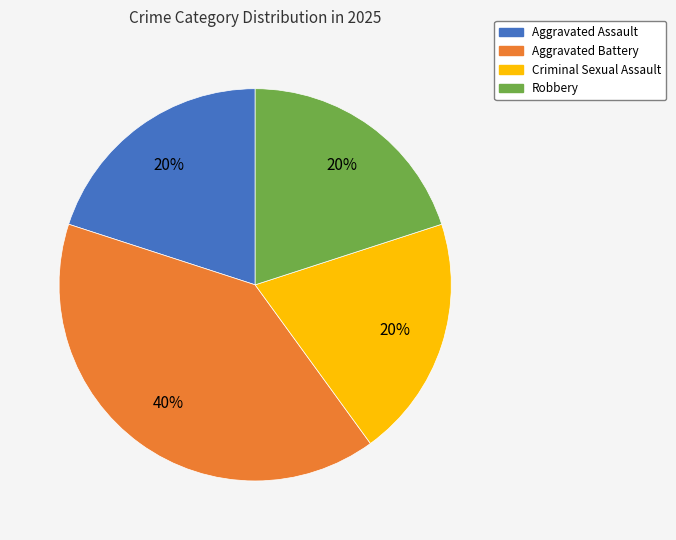

What is the ratio of the value at Aggravated Assault to the value at Criminal Sexual Assault?

1.0